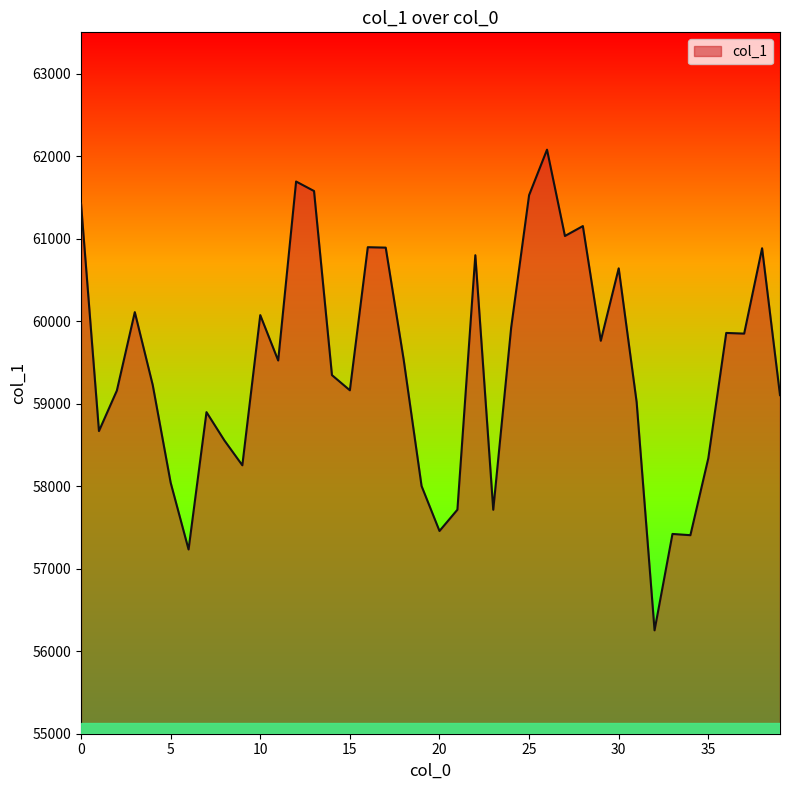

What is the average value?

59455